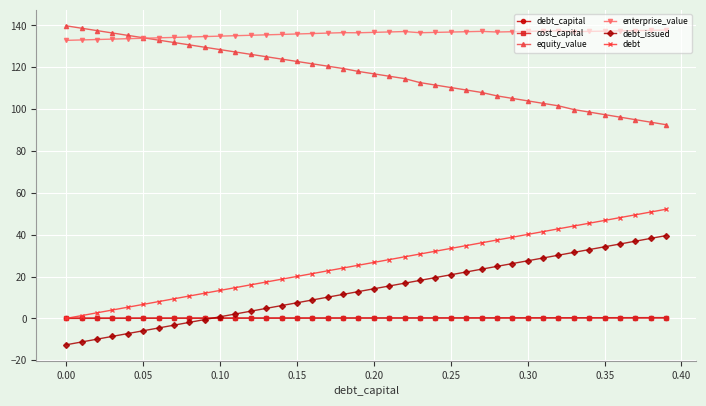

How many times do cost_capital and debt cross each other?

1